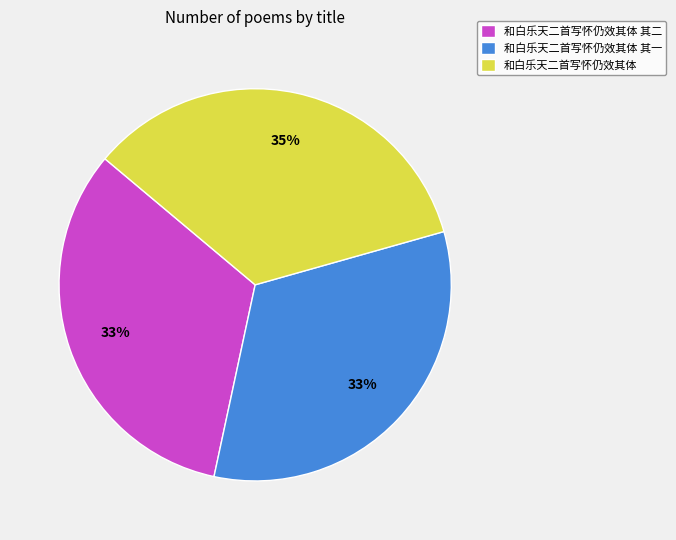

Do 和白乐天二首写怀仍效其体 其二 and 和白乐天二首写怀仍效其体 其一 together represent more than half of the pie?

Yes